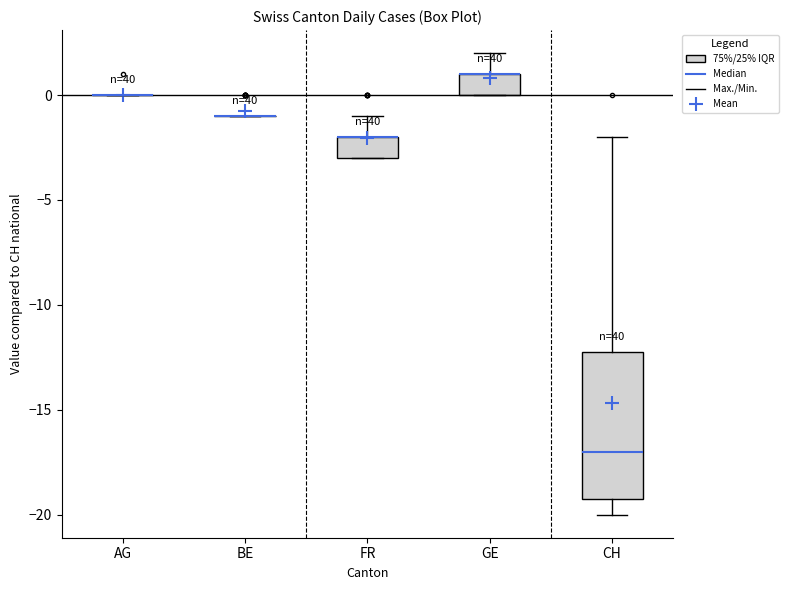

Where is the upper edge of the box for GE on the y-axis? The values are not printed on the chart, so give them approximately, as read against the axis.

1